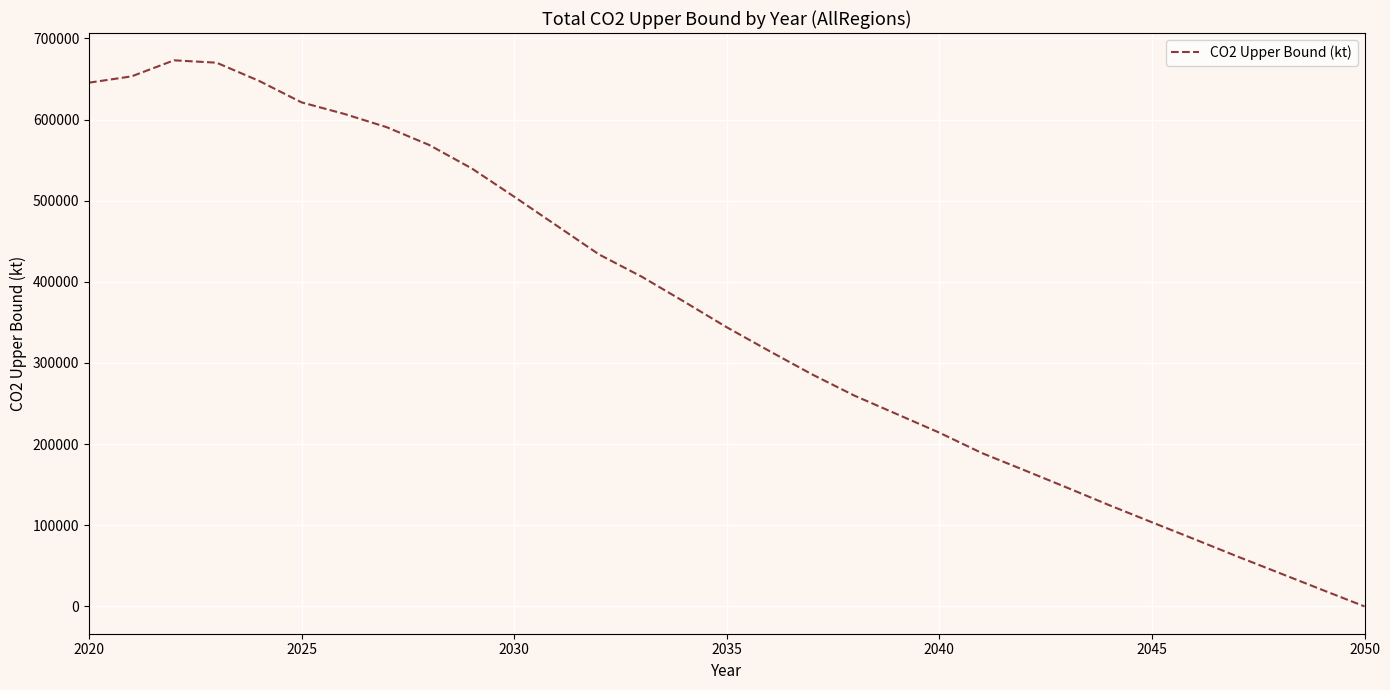

What is the greatest value displayed?

672924.5